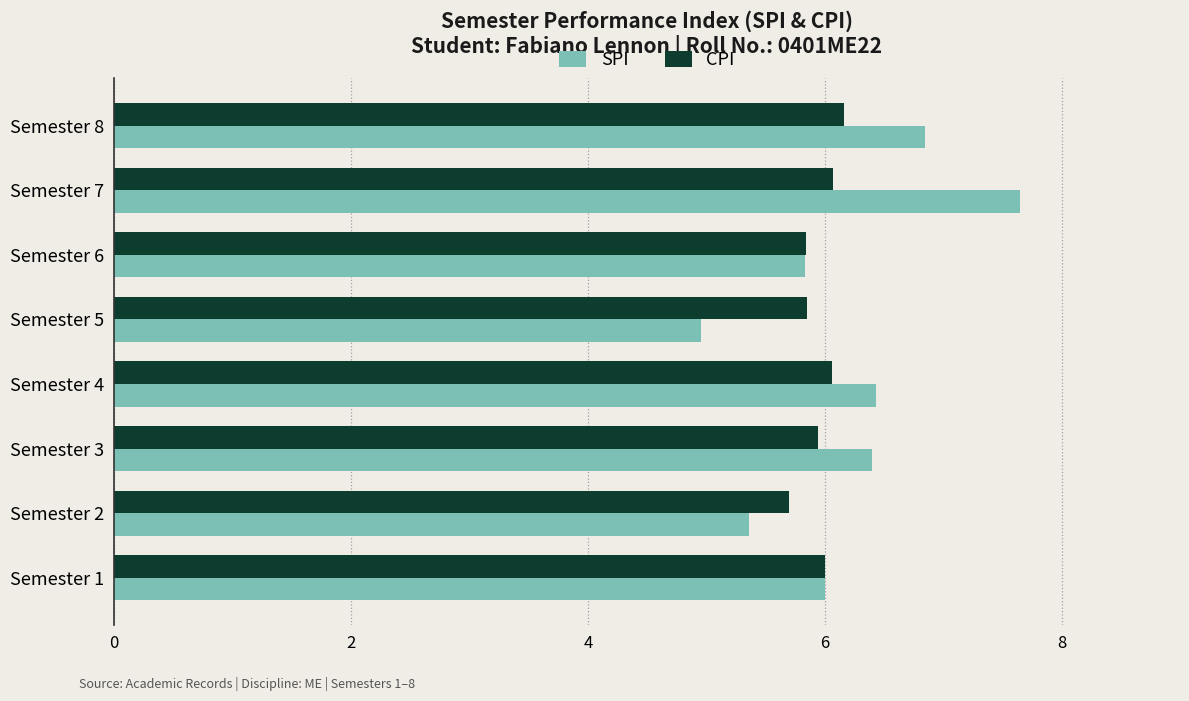

True or false: SPI has a value of 8.2 at Semester 5.

False